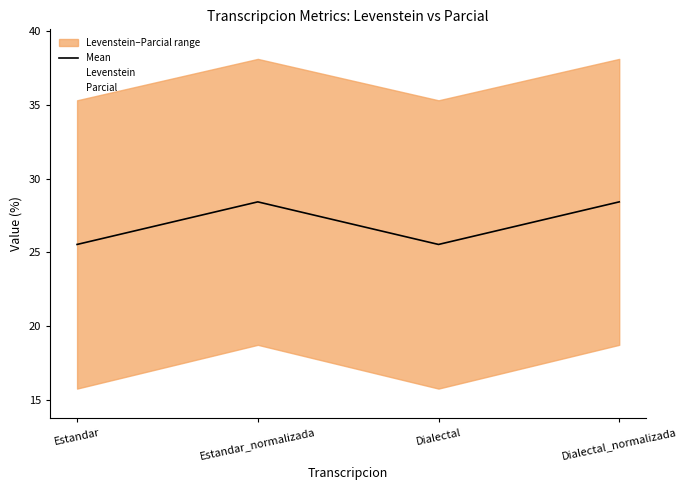

True or false: Levenstein has a value of 15.8 at Estandar.

True